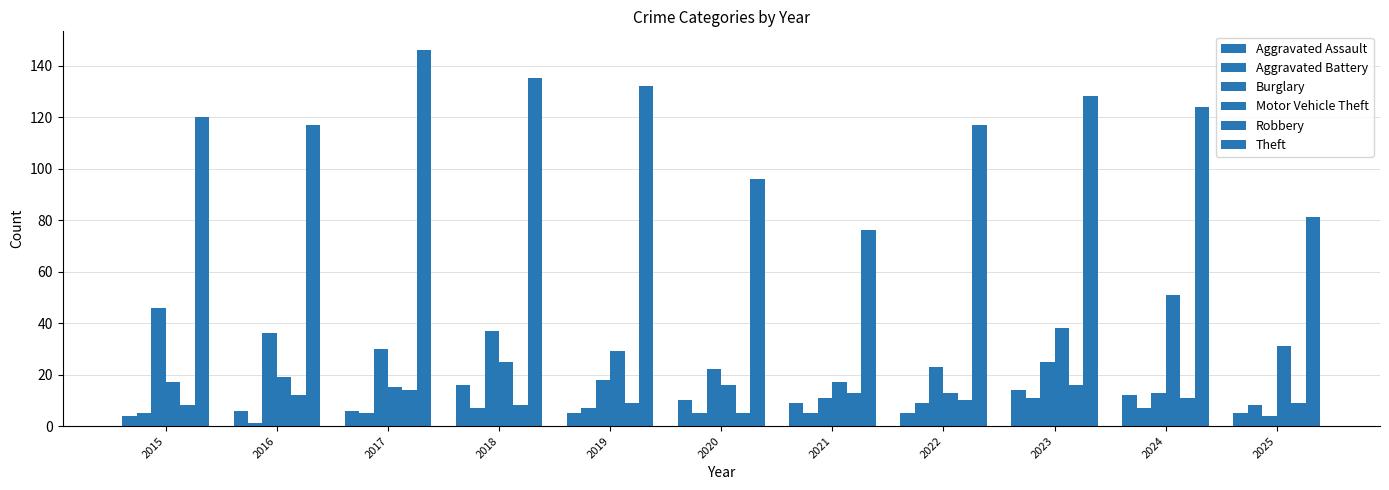

What is the greatest value displayed?

146